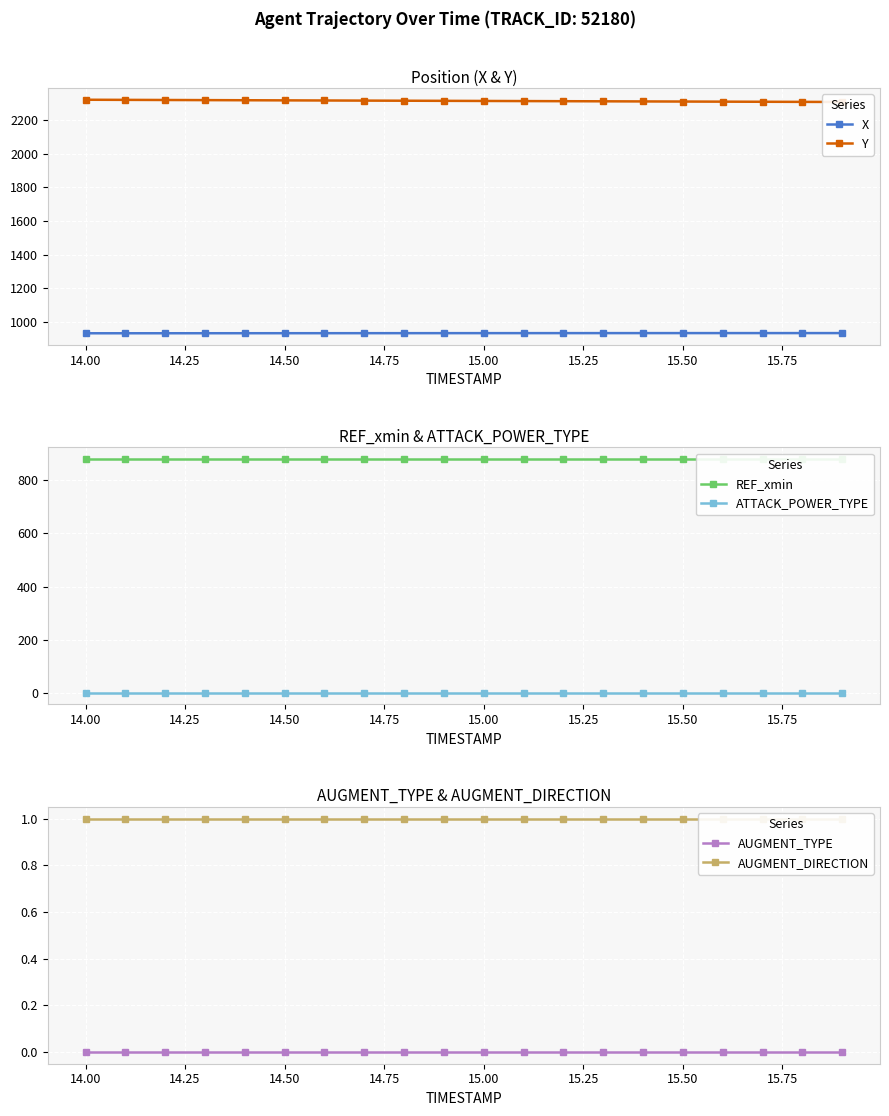

How many lines are shown in the chart?

6